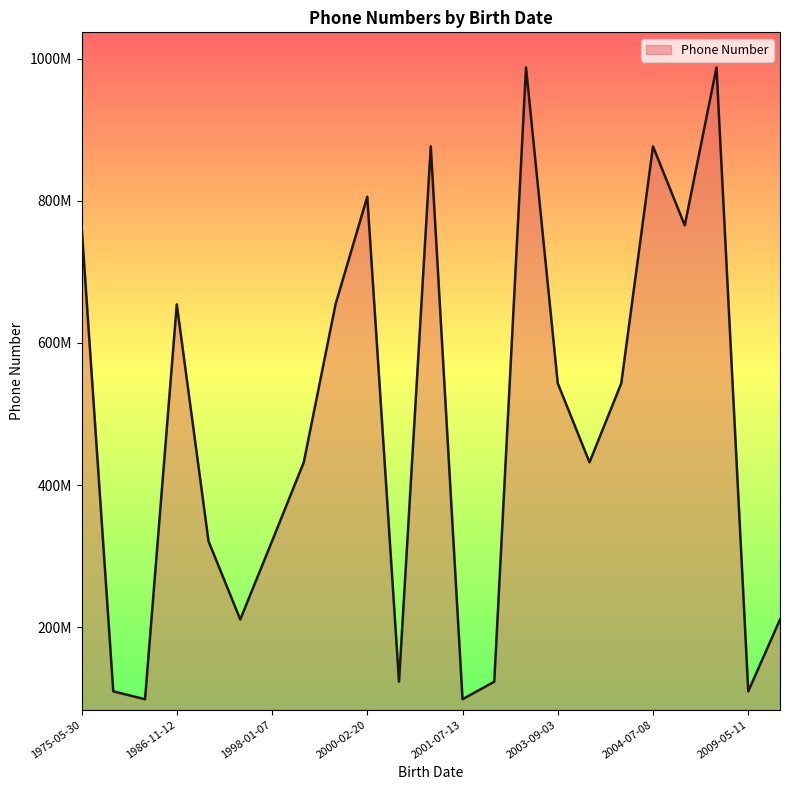

What is the label of the 15th point from the left?

2001-03-28